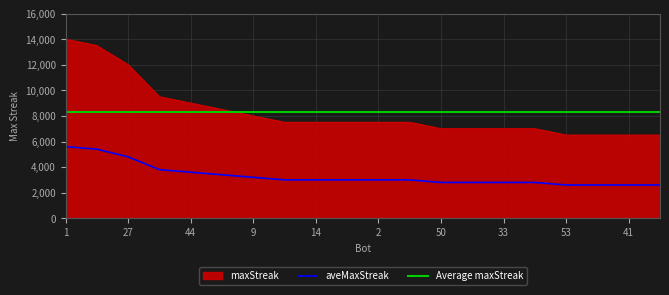

What is the maximum value shown in the chart?

14000